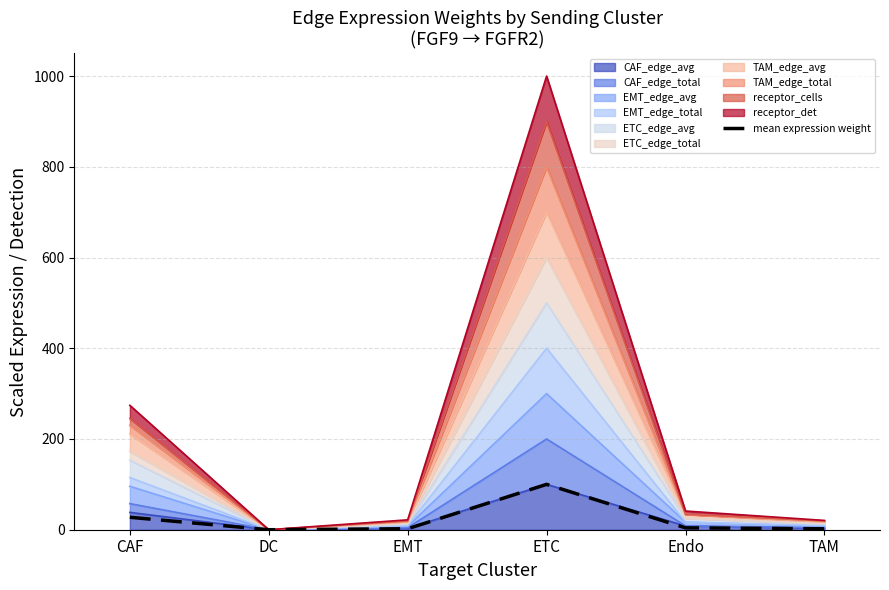

What is the difference between the values at DC and EMT?

2.2